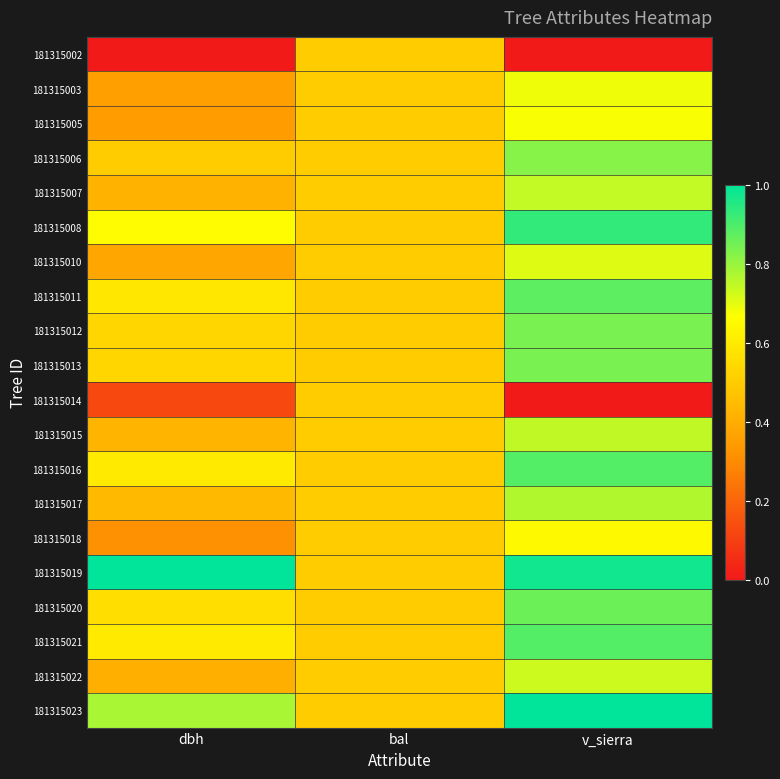

Reading right to left, transcribe all the data shown in this chart.

181315002: v_sierra=0.0	bal=0.5	dbh=0.0
181315003: v_sierra=0.7	bal=0.5	dbh=0.4
181315005: v_sierra=0.7	bal=0.5	dbh=0.3
181315006: v_sierra=0.8	bal=0.5	dbh=0.5
181315007: v_sierra=0.7	bal=0.5	dbh=0.4
181315008: v_sierra=0.9	bal=0.5	dbh=0.7
181315010: v_sierra=0.7	bal=0.5	dbh=0.4
181315011: v_sierra=0.9	bal=0.5	dbh=0.6
181315012: v_sierra=0.8	bal=0.5	dbh=0.5
181315013: v_sierra=0.8	bal=0.5	dbh=0.5
181315014: v_sierra=0.0	bal=0.5	dbh=0.1
181315015: v_sierra=0.7	bal=0.5	dbh=0.4
181315016: v_sierra=0.9	bal=0.5	dbh=0.6
181315017: v_sierra=0.8	bal=0.5	dbh=0.4
181315018: v_sierra=0.6	bal=0.5	dbh=0.3
181315019: v_sierra=1.0	bal=0.5	dbh=1.0
181315020: v_sierra=0.9	bal=0.5	dbh=0.6
181315021: v_sierra=0.9	bal=0.5	dbh=0.6
181315022: v_sierra=0.7	bal=0.5	dbh=0.4
181315023: v_sierra=1.0	bal=0.5	dbh=0.8